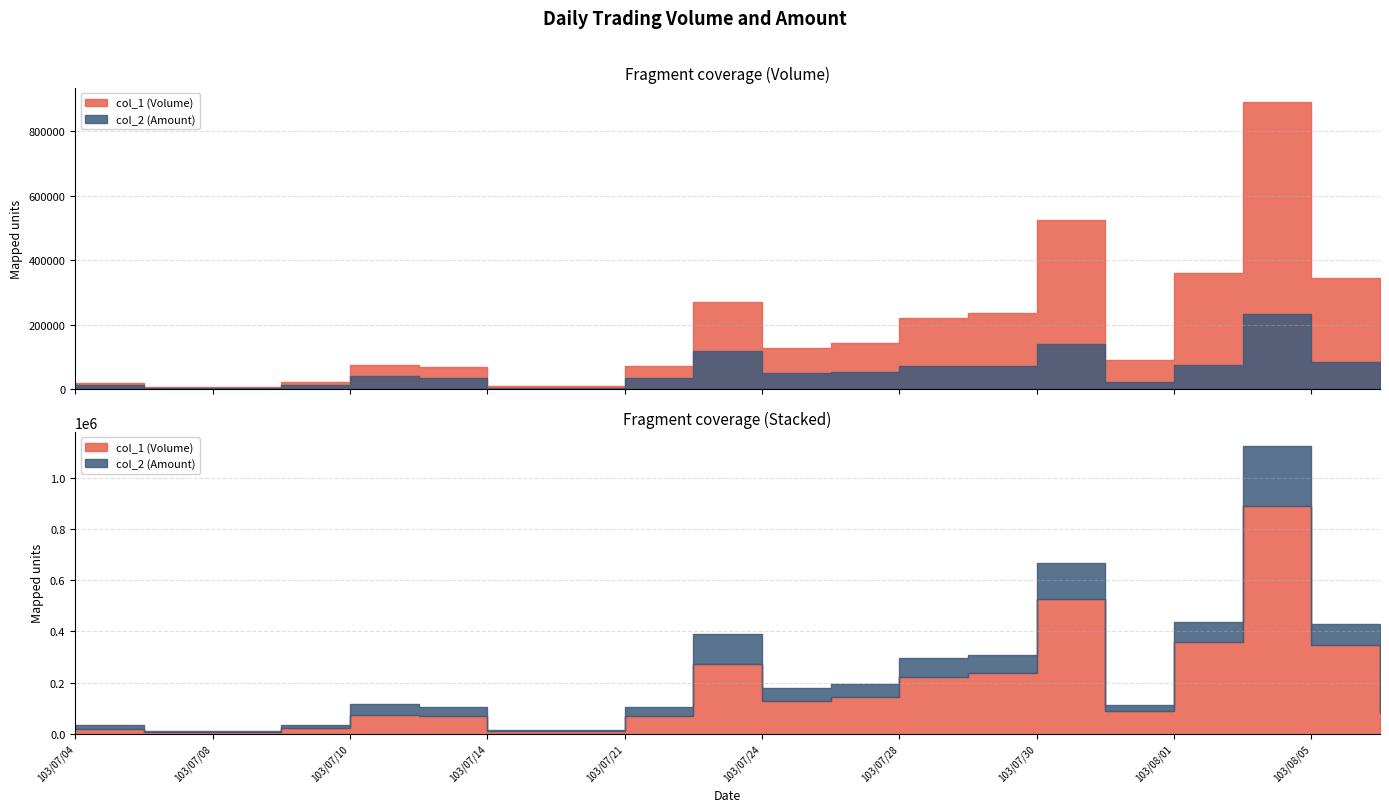

At which category does col_1 (Volume) reach its first local peak?

103/07/10